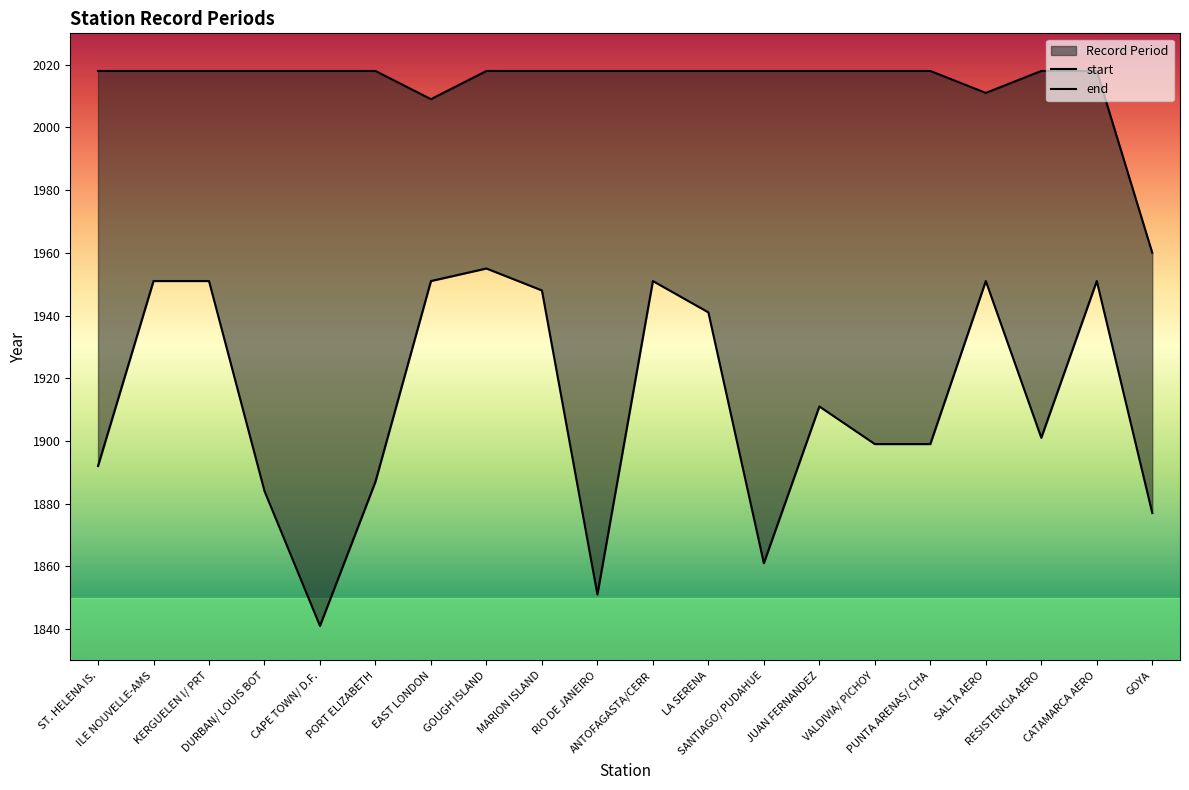

At EAST LONDON, list the series in order from smallest to largest.

start, end